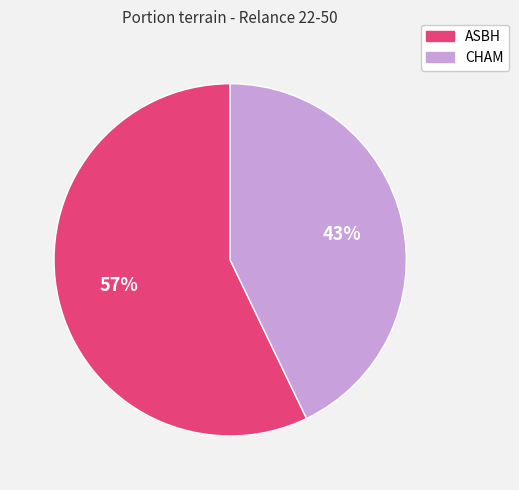

To the nearest percent, what is the difference between the largest and smallest slice percentages?

14%